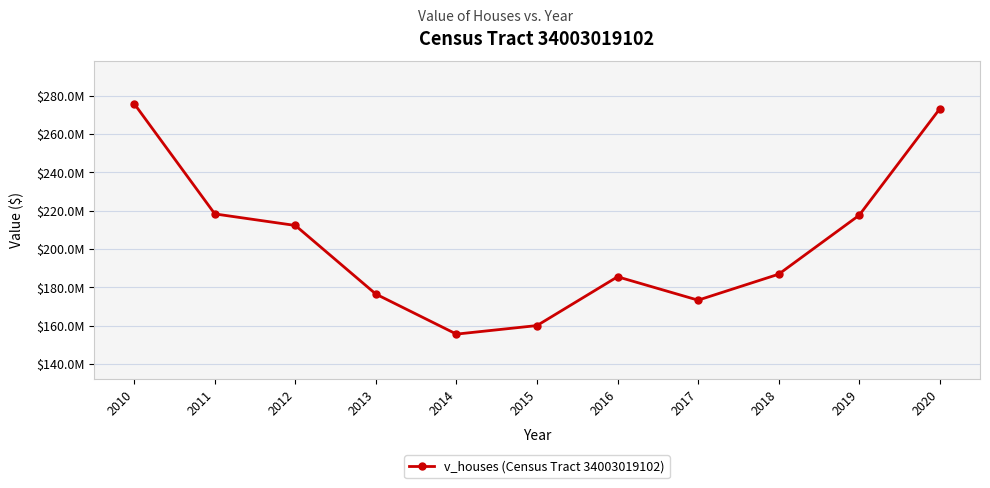

What is the difference between the second highest and minimum values?

117401500